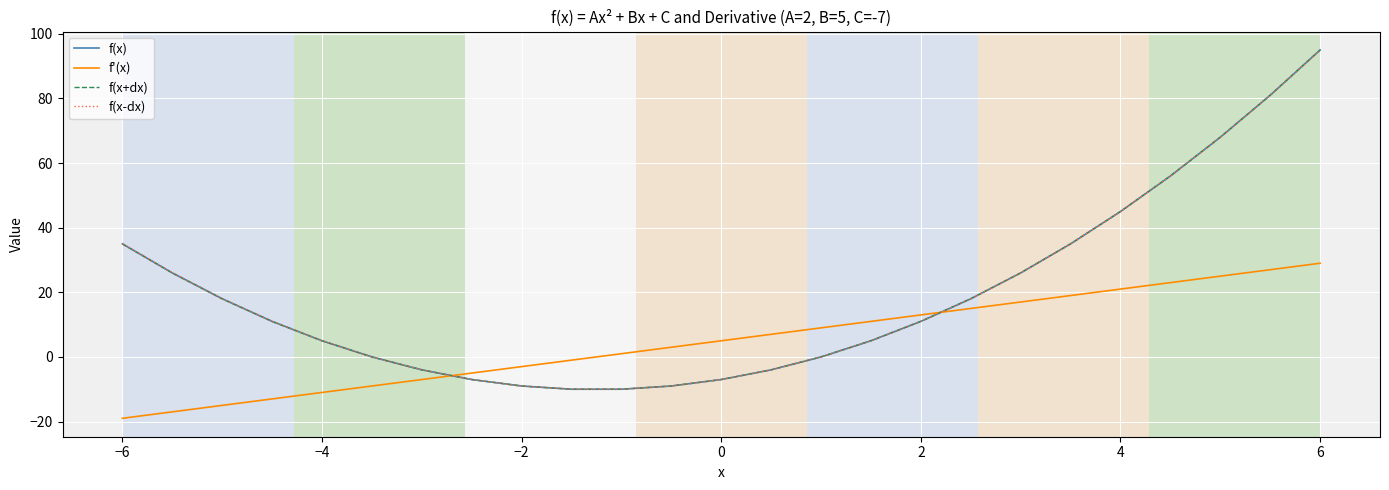

After their last crossing, which series has the higher values: f'(x) or f(x)?

f(x)